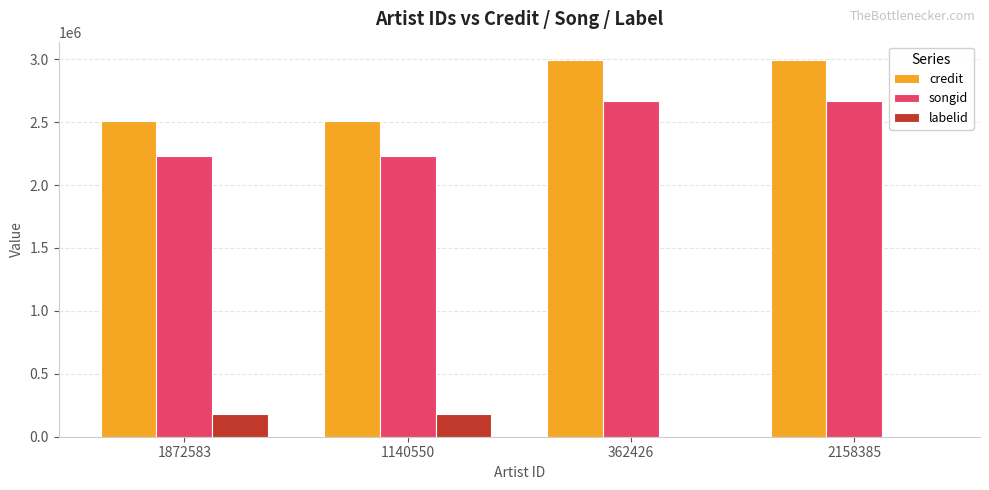

What is the average value of the labelid series?

92385